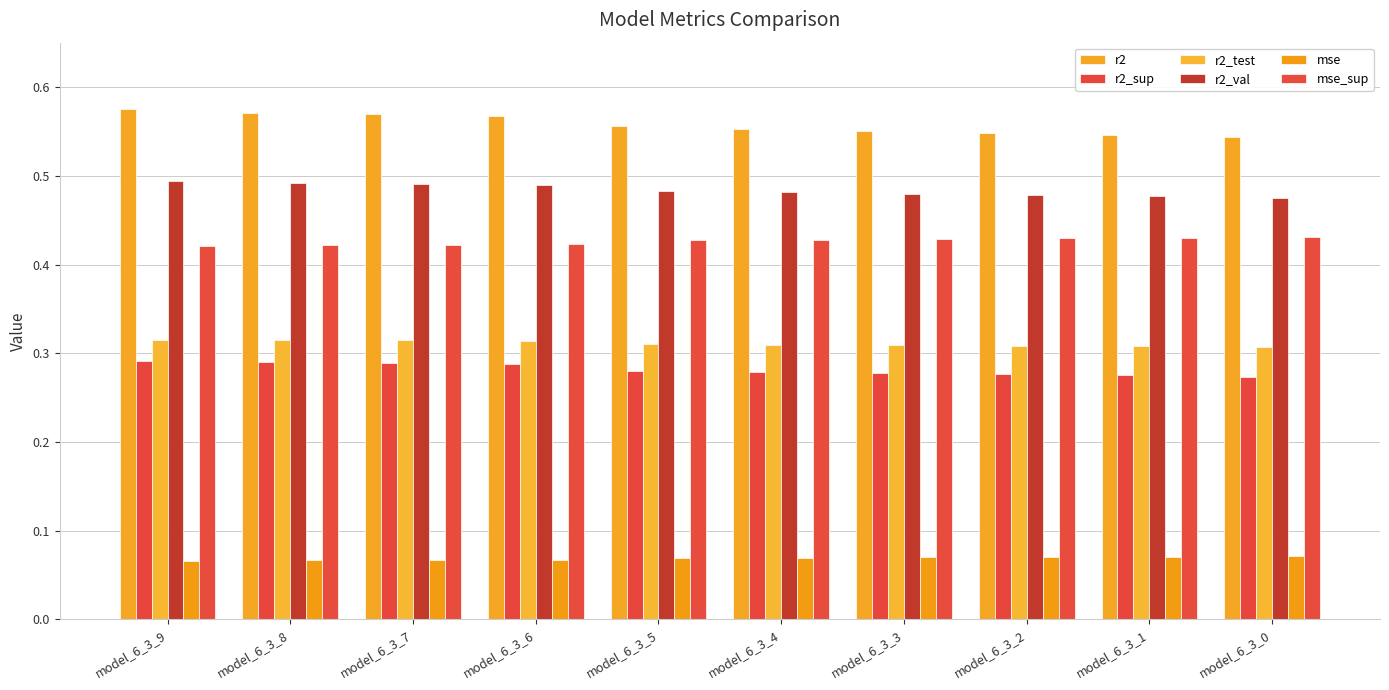

Rank the series at model_6_3_5 from lowest to highest value.

mse, r2_sup, r2_test, mse_sup, r2_val, r2